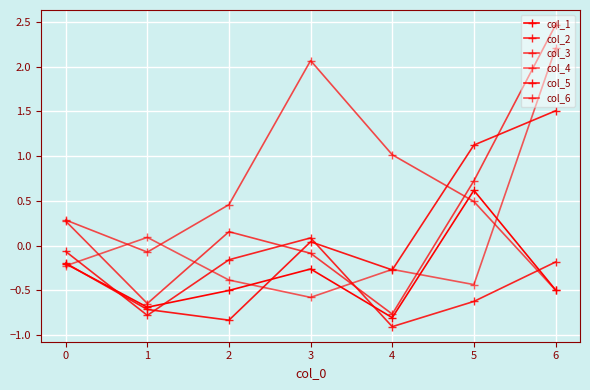

Is this an area chart (filled region under the line)?

No